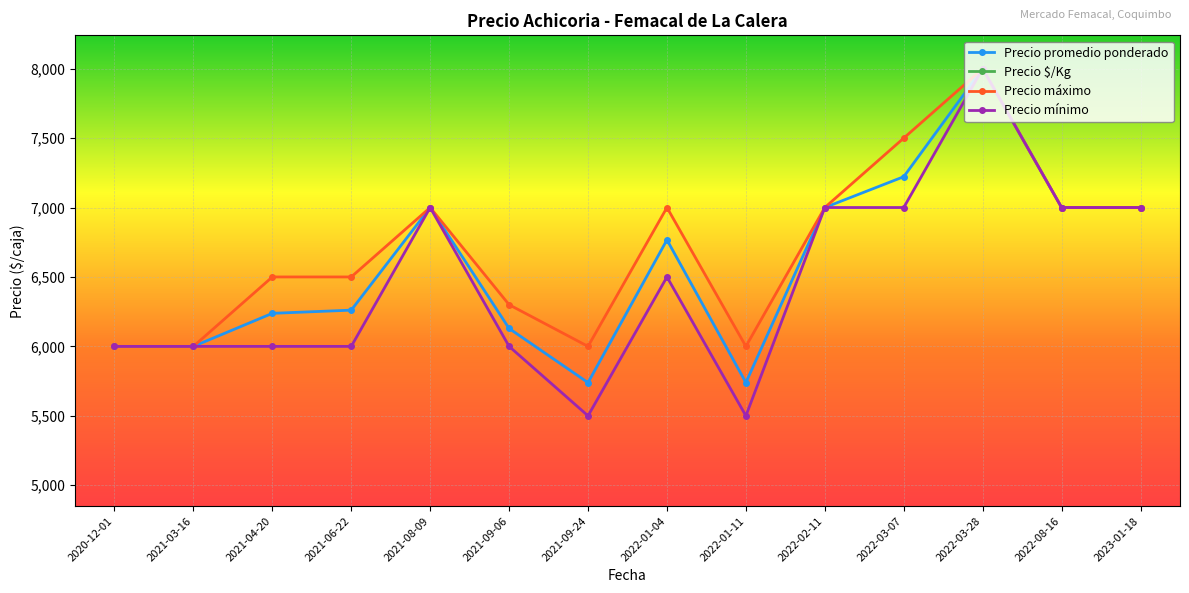

The value of Precio mínimo at 2021-01-15 is 6000. True or false?

True